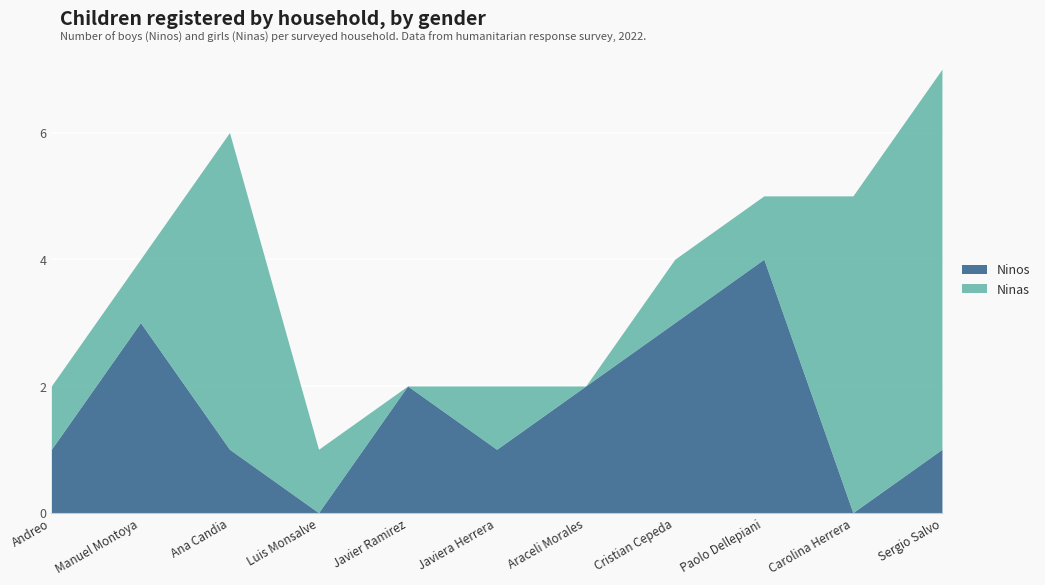

What is the value of the Ninas point at the 8th from the left?

1